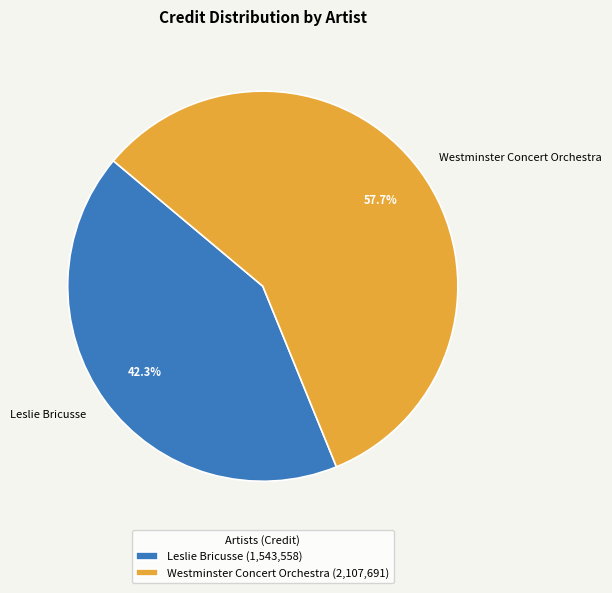

How much of the chart is everything except Leslie Bricusse?

57.7%